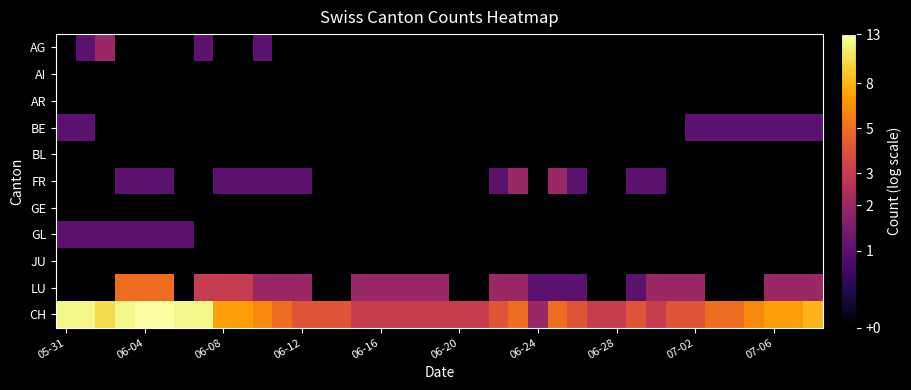

Reading left to right, extract all data points from this chart.

AG: 0.0	0.7	1.1	0.0	0.0	0.0	0.0	0.7	0.0	0.0	0.7	0.0	0.0	0.0	0.0	0.0	0.0	0.0	0.0	0.0	0.0	0.0	0.0	0.0	0.0	0.0	0.0	0.0	0.0	0.0	0.0	0.0	0.0	0.0	0.0	0.0	0.0	0.0	0.0
AI: 0.0	0.0	0.0	0.0	0.0	0.0	0.0	0.0	0.0	0.0	0.0	0.0	0.0	0.0	0.0	0.0	0.0	0.0	0.0	0.0	0.0	0.0	0.0	0.0	0.0	0.0	0.0	0.0	0.0	0.0	0.0	0.0	0.0	0.0	0.0	0.0	0.0	0.0	0.0
AR: 0.0	0.0	0.0	0.0	0.0	0.0	0.0	0.0	0.0	0.0	0.0	0.0	0.0	0.0	0.0	0.0	0.0	0.0	0.0	0.0	0.0	0.0	0.0	0.0	0.0	0.0	0.0	0.0	0.0	0.0	0.0	0.0	0.0	0.0	0.0	0.0	0.0	0.0	0.0
BE: 0.7	0.7	0.0	0.0	0.0	0.0	0.0	0.0	0.0	0.0	0.0	0.0	0.0	0.0	0.0	0.0	0.0	0.0	0.0	0.0	0.0	0.0	0.0	0.0	0.0	0.0	0.0	0.0	0.0	0.0	0.0	0.0	0.7	0.7	0.7	0.7	0.7	0.7	0.7
BL: 0.0	0.0	0.0	0.0	0.0	0.0	0.0	0.0	0.0	0.0	0.0	0.0	0.0	0.0	0.0	0.0	0.0	0.0	0.0	0.0	0.0	0.0	0.0	0.0	0.0	0.0	0.0	0.0	0.0	0.0	0.0	0.0	0.0	0.0	0.0	0.0	0.0	0.0	0.0
FR: 0.0	0.0	0.0	0.7	0.7	0.7	0.0	0.0	0.7	0.7	0.7	0.7	0.7	0.0	0.0	0.0	0.0	0.0	0.0	0.0	0.0	0.0	0.7	1.1	0.0	1.1	0.7	0.0	0.0	0.7	0.7	0.0	0.0	0.0	0.0	0.0	0.0	0.0	0.0
GE: 0.0	0.0	0.0	0.0	0.0	0.0	0.0	0.0	0.0	0.0	0.0	0.0	0.0	0.0	0.0	0.0	0.0	0.0	0.0	0.0	0.0	0.0	0.0	0.0	0.0	0.0	0.0	0.0	0.0	0.0	0.0	0.0	0.0	0.0	0.0	0.0	0.0	0.0	0.0
GL: 0.7	0.7	0.7	0.7	0.7	0.7	0.7	0.0	0.0	0.0	0.0	0.0	0.0	0.0	0.0	0.0	0.0	0.0	0.0	0.0	0.0	0.0	0.0	0.0	0.0	0.0	0.0	0.0	0.0	0.0	0.0	0.0	0.0	0.0	0.0	0.0	0.0	0.0	0.0
JU: 0.0	0.0	0.0	0.0	0.0	0.0	0.0	0.0	0.0	0.0	0.0	0.0	0.0	0.0	0.0	0.0	0.0	0.0	0.0	0.0	0.0	0.0	0.0	0.0	0.0	0.0	0.0	0.0	0.0	0.0	0.0	0.0	0.0	0.0	0.0	0.0	0.0	0.0	0.0
LU: 0.0	0.0	0.0	1.8	1.8	1.8	0.0	1.4	1.4	1.4	1.1	1.1	1.1	0.0	0.0	1.1	1.1	1.1	1.1	1.1	0.0	0.0	1.1	1.1	0.7	0.7	0.7	0.0	0.0	0.7	1.1	1.1	1.1	0.0	0.0	0.0	1.1	1.1	1.1
CH: 2.6	2.6	2.4	2.6	2.6	2.6	2.6	2.6	2.1	2.1	1.9	1.8	1.6	1.6	1.6	1.4	1.4	1.4	1.4	1.4	1.4	1.4	1.6	1.8	1.1	1.8	1.6	1.4	1.4	1.6	1.4	1.6	1.6	1.8	1.8	1.9	2.1	2.1	2.2